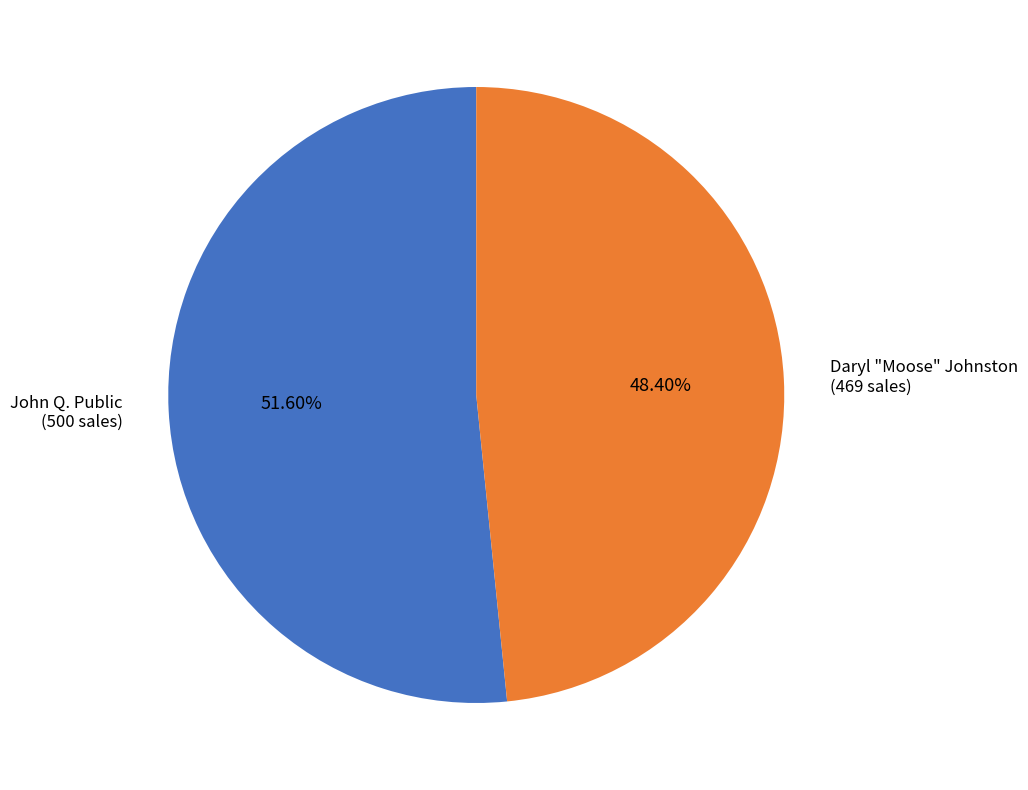

To the nearest percent, what is the difference between the largest and smallest slice percentages?

3%